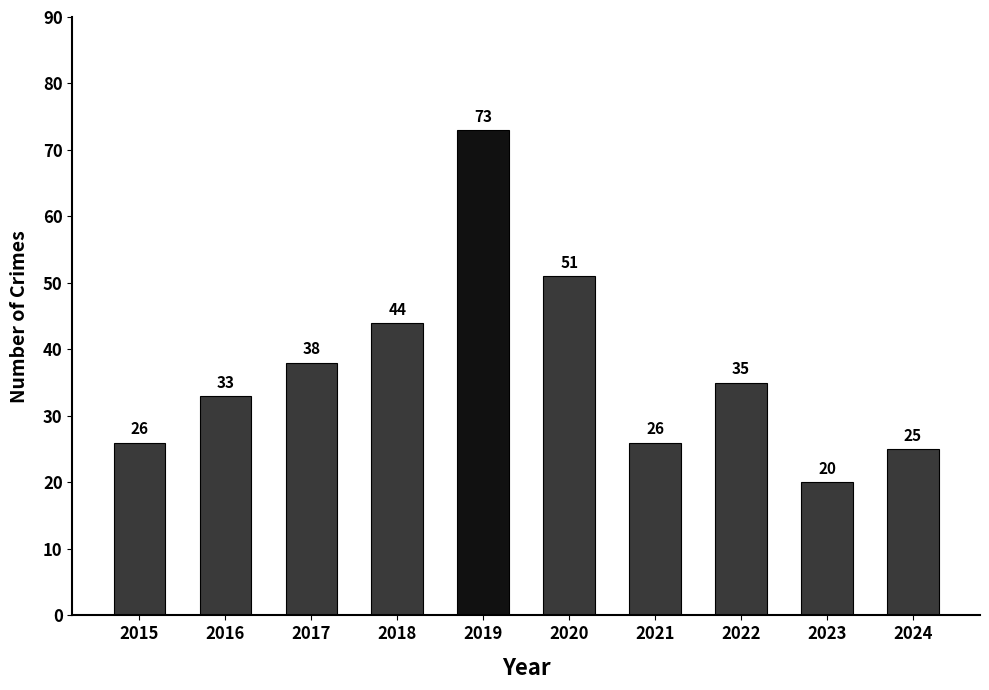

Is it true that the value at 2016 is 54?

False